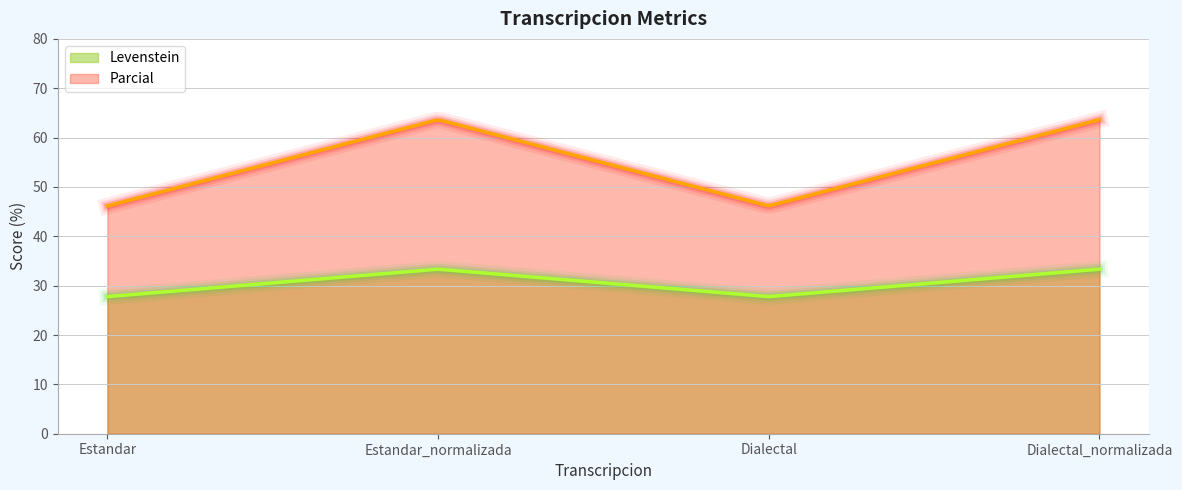

What is the label of the 1st point from the left?

Estandar